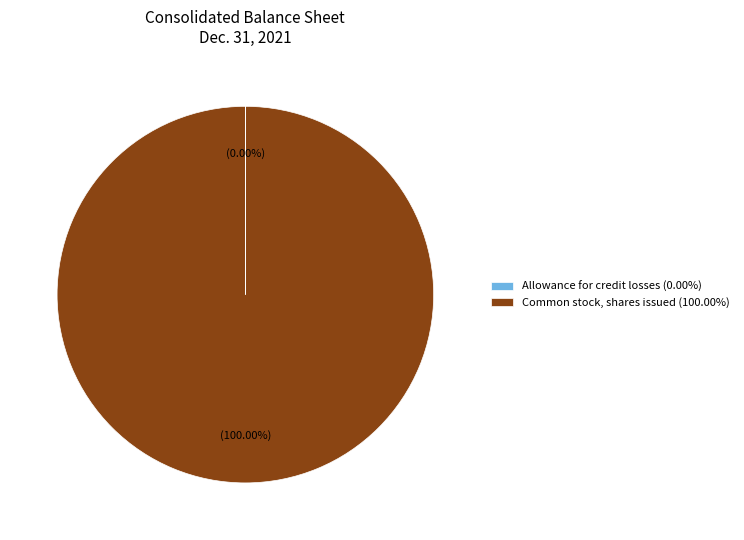

Which slice is the largest?

Common stock, shares issued (100.00%)